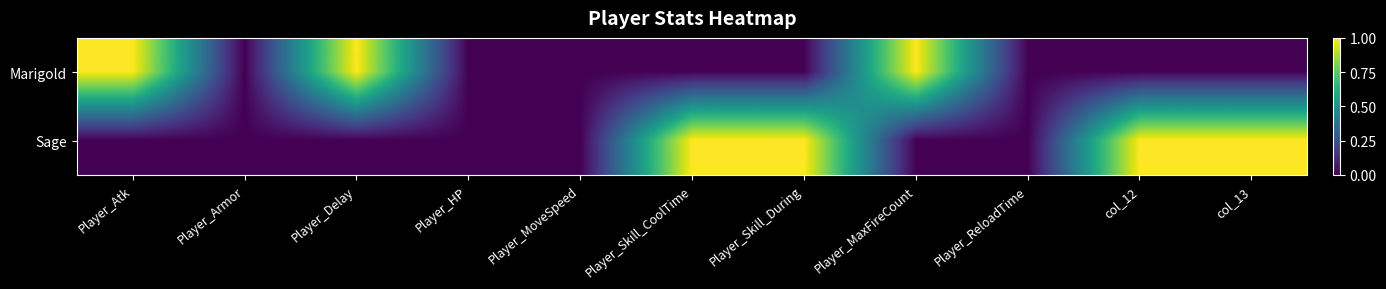

Reading left to right, list all the values displayed in this chart.

Marigold: Player_Atk=1	Player_Armor=0	Player_Delay=1	Player_HP=0	Player_MoveSpeed=0	Player_Skill_CoolTime=0	Player_Skill_During=0	Player_MaxFireCount=1	Player_ReloadTime=0	col_12=0	col_13=0
Sage: Player_Atk=0	Player_Armor=0	Player_Delay=0	Player_HP=0	Player_MoveSpeed=0	Player_Skill_CoolTime=1	Player_Skill_During=1	Player_MaxFireCount=0	Player_ReloadTime=0	col_12=1	col_13=1